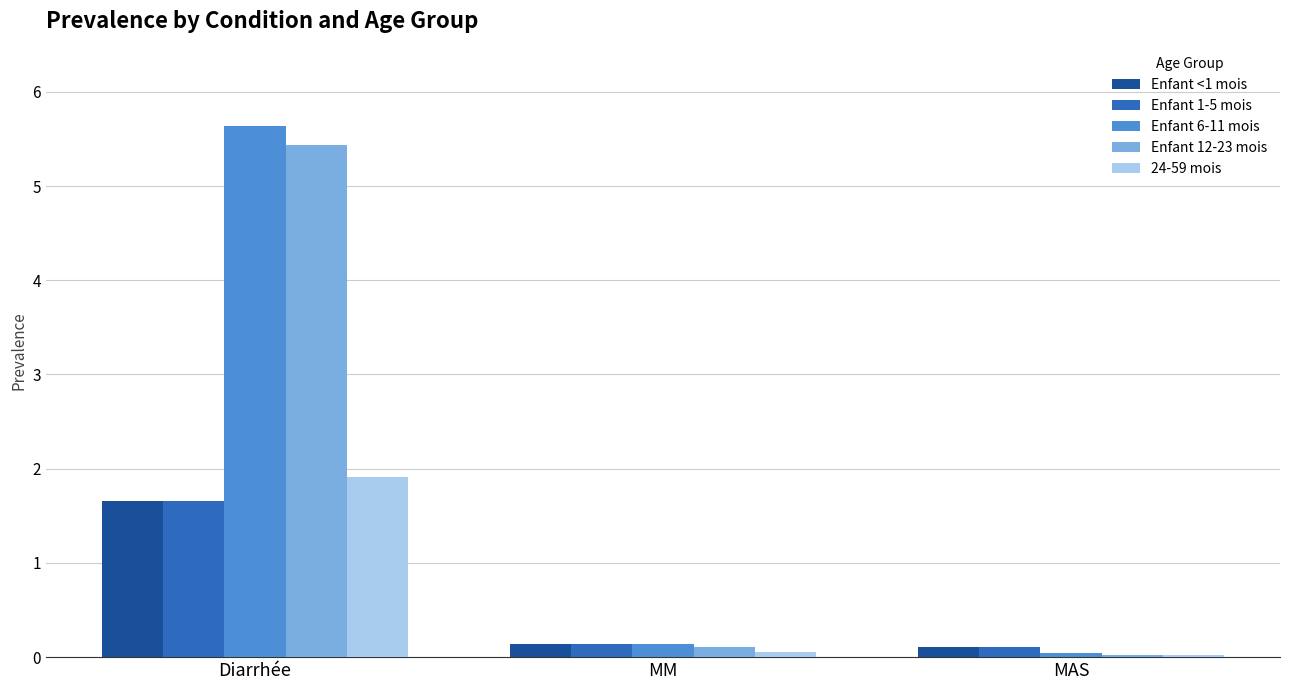

How many groups of bars are there?

3